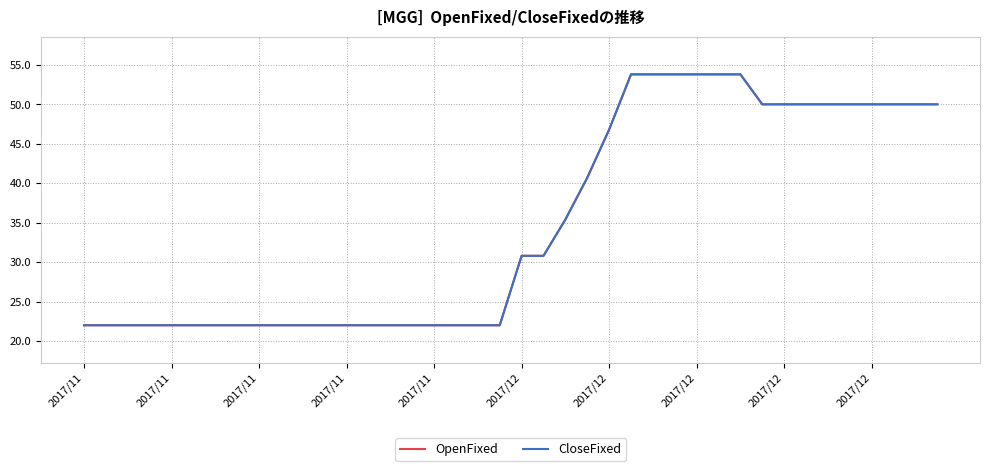

At which category is the sum across all series the highest?

25